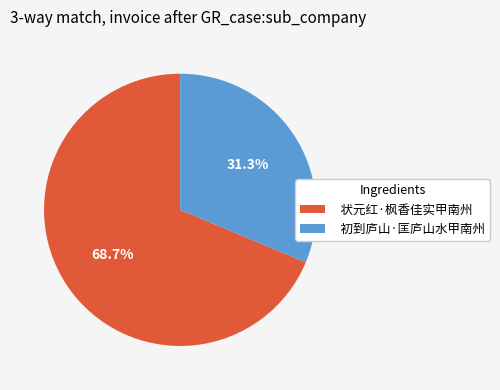

Which slice is the smallest?

初到庐山·匡庐山水甲南州